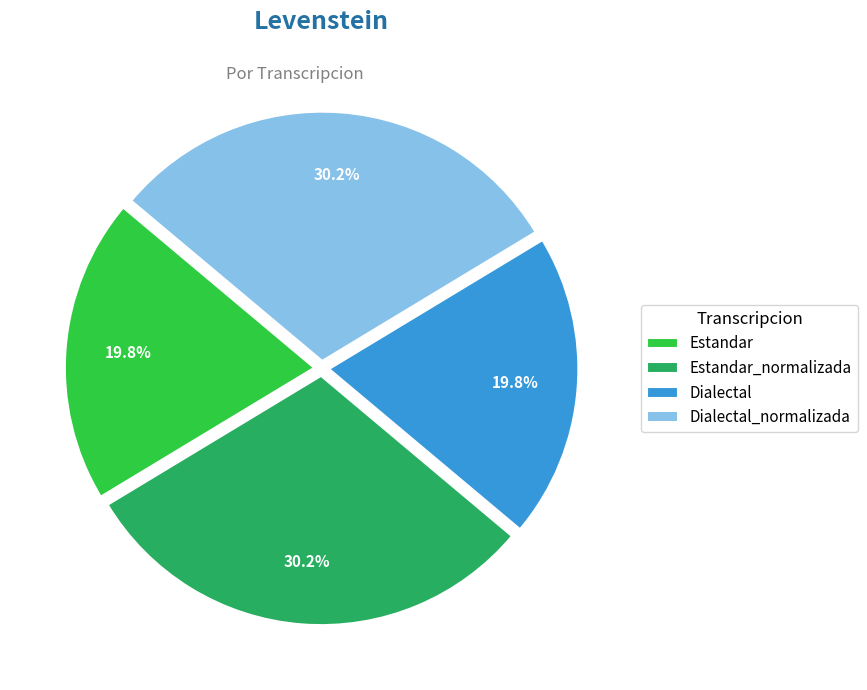

Is there any slice that represents more than half of the pie?

No